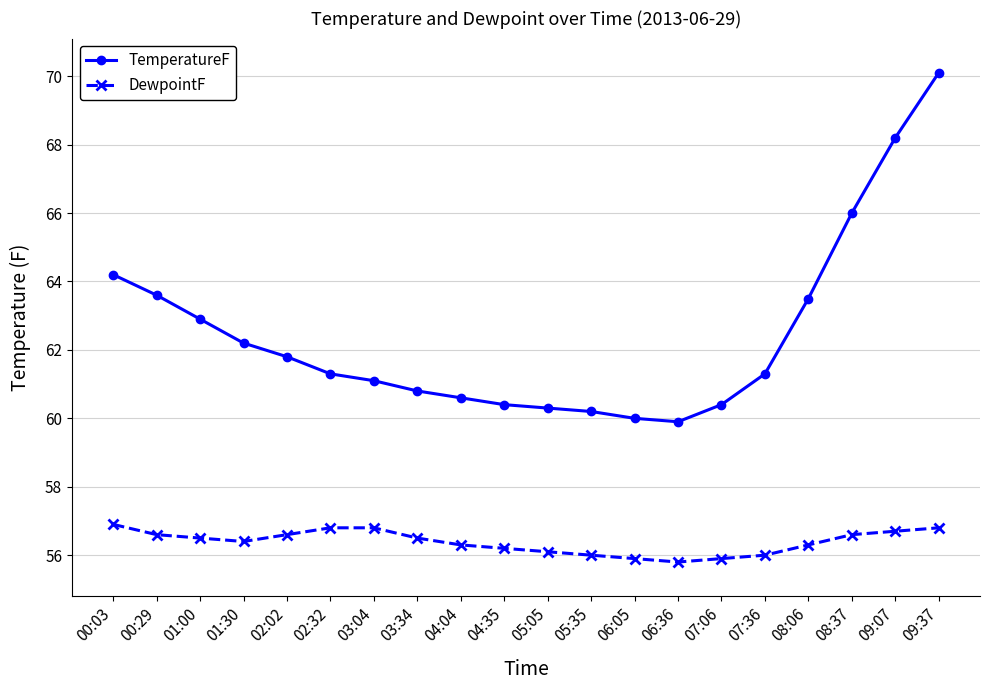

What is the greatest value displayed?

70.1